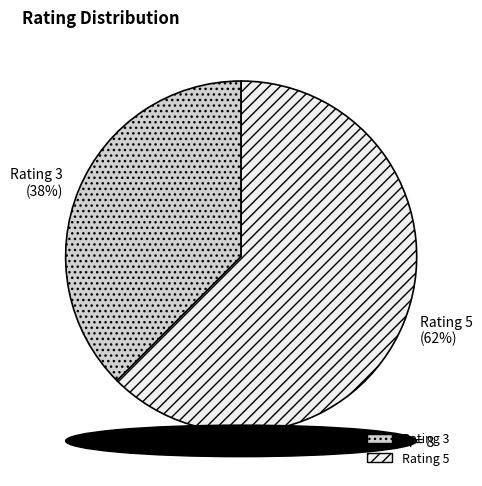

The Rating 5 slice represents 62% of the pie. True or false?

True